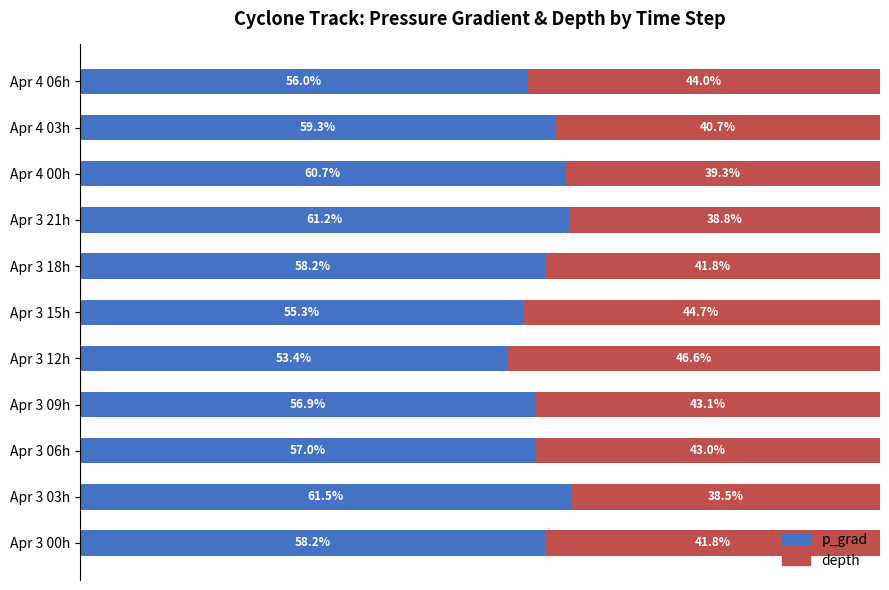

At which label does p_grad reach its minimum?

Apr 3 12h